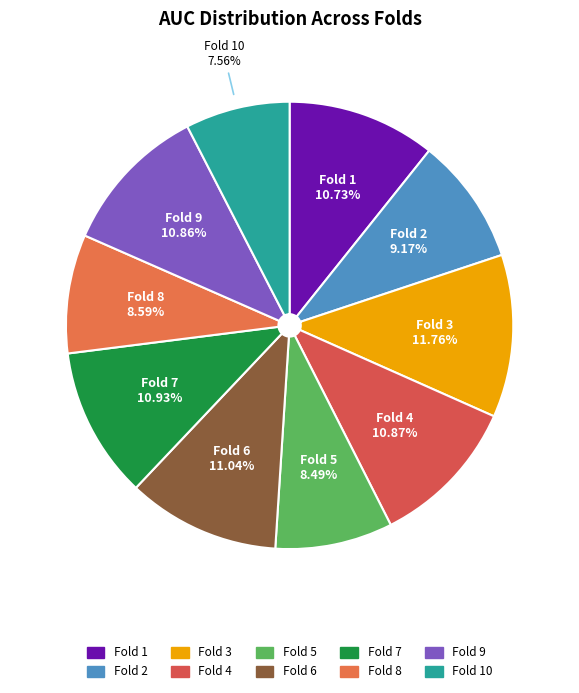

How many slices are in this pie chart?

10